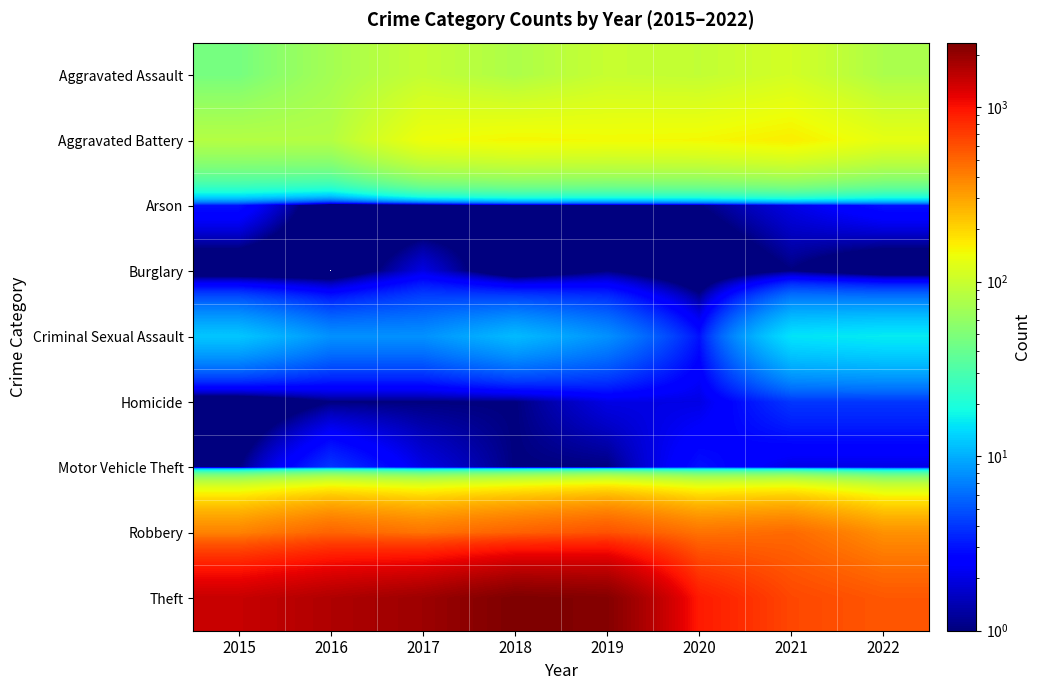

Rank the series at 2021 from lowest to highest value.

Burglary, Arson, Motor Vehicle Theft, Homicide, Criminal Sexual Assault, Aggravated Assault, Aggravated Battery, Robbery, Theft